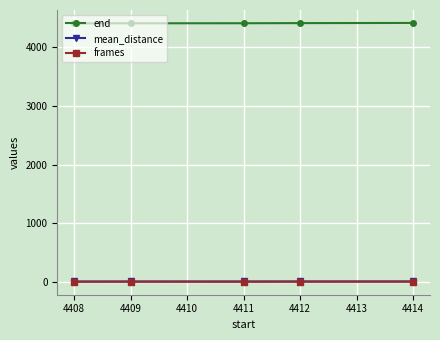

Which series has the largest total across all categories?

end